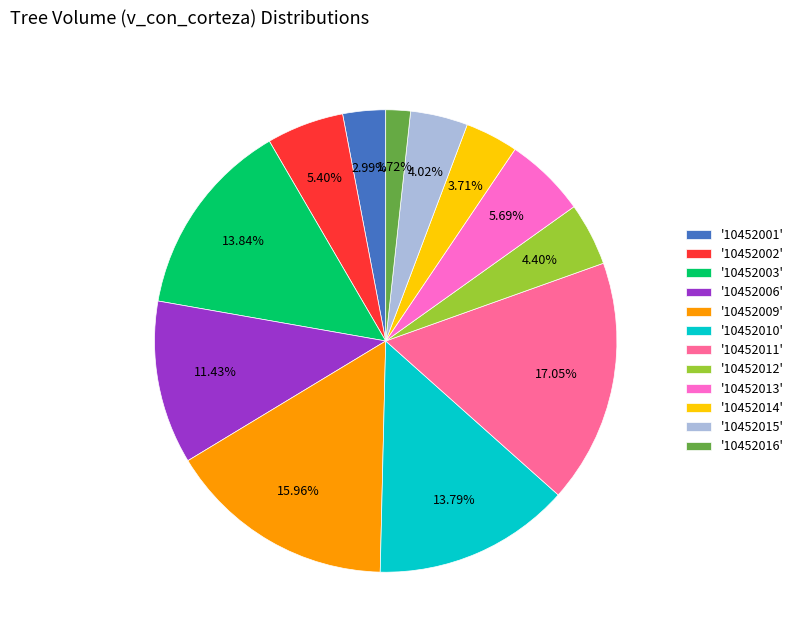

To the nearest percent, what is the difference between the largest and smallest slice percentages?

15%